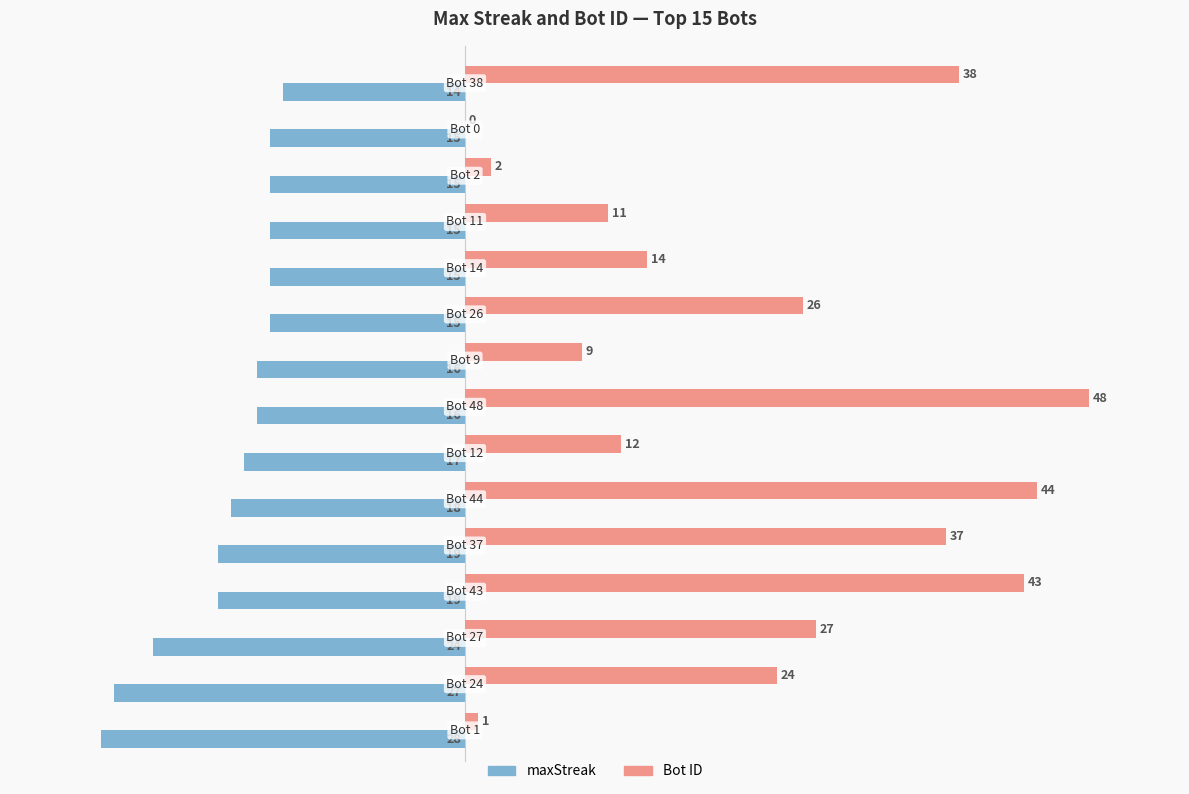

Which series has the largest total across all categories?

Bot ID